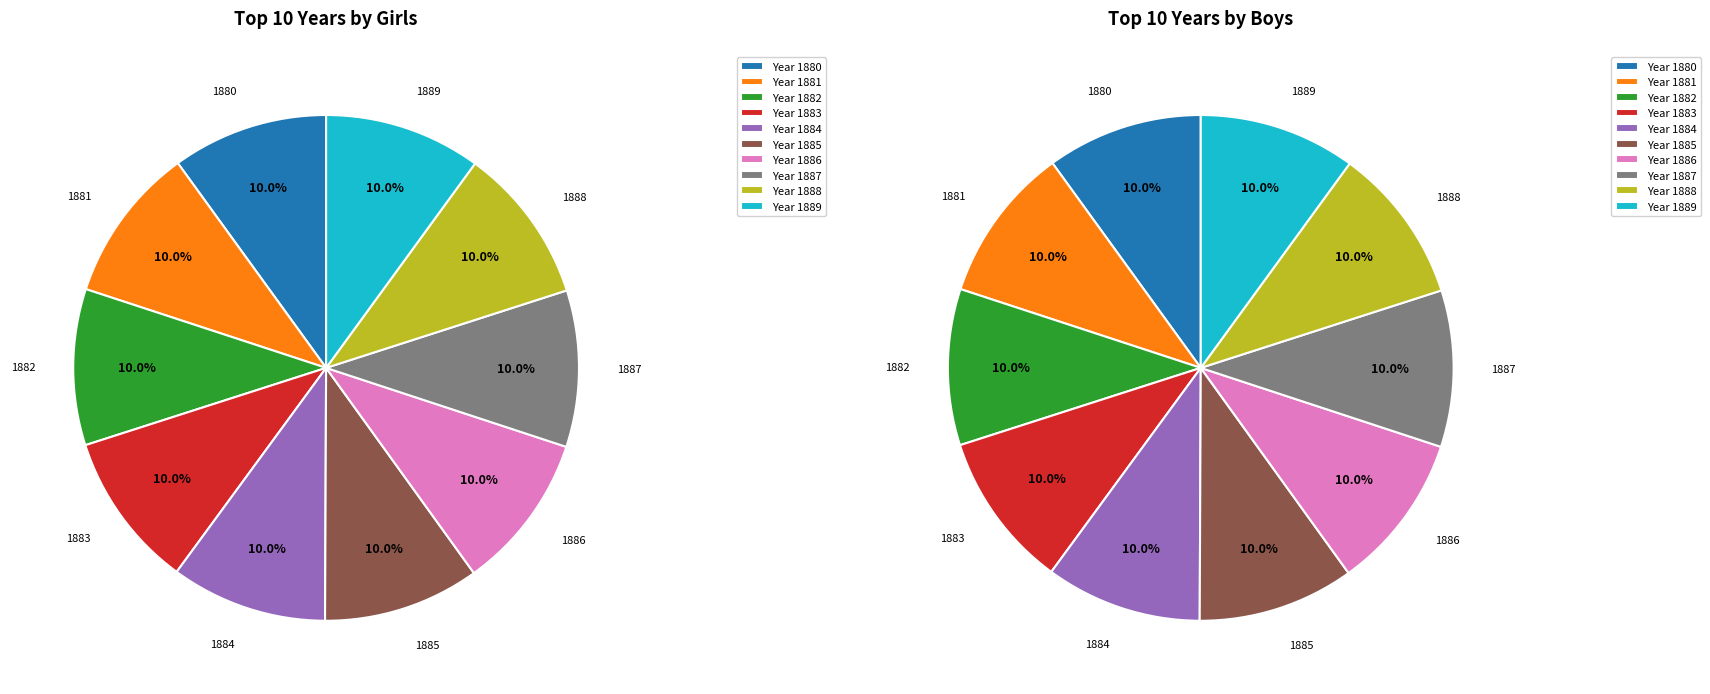

Between 1887 and 1881, which is larger?

1887